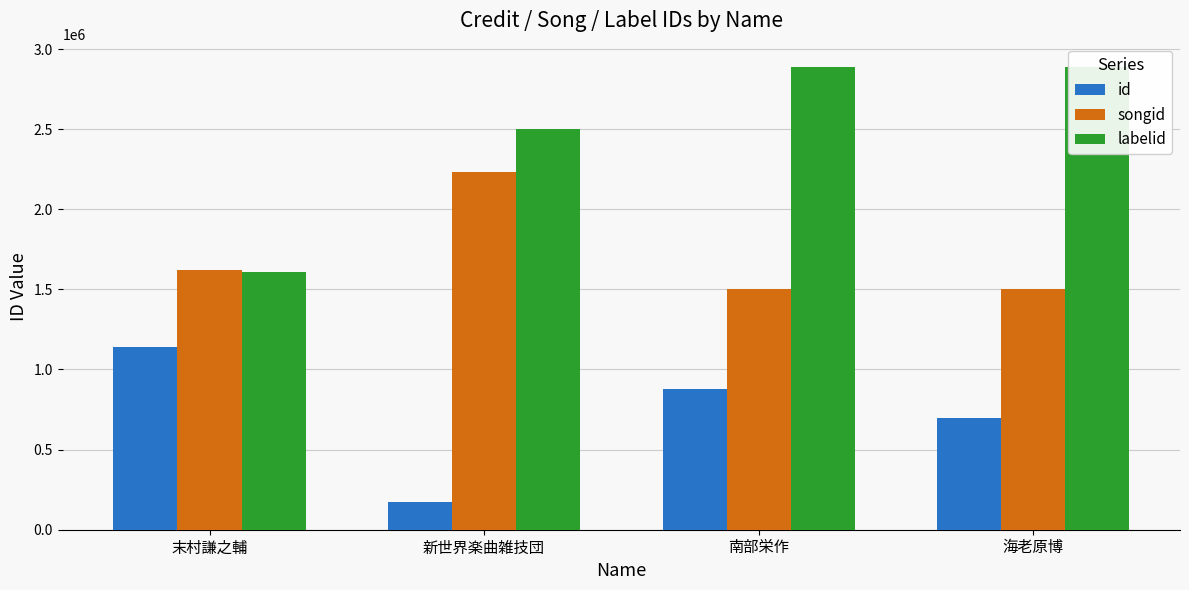

At which label is id closest to 658626?

海老原博